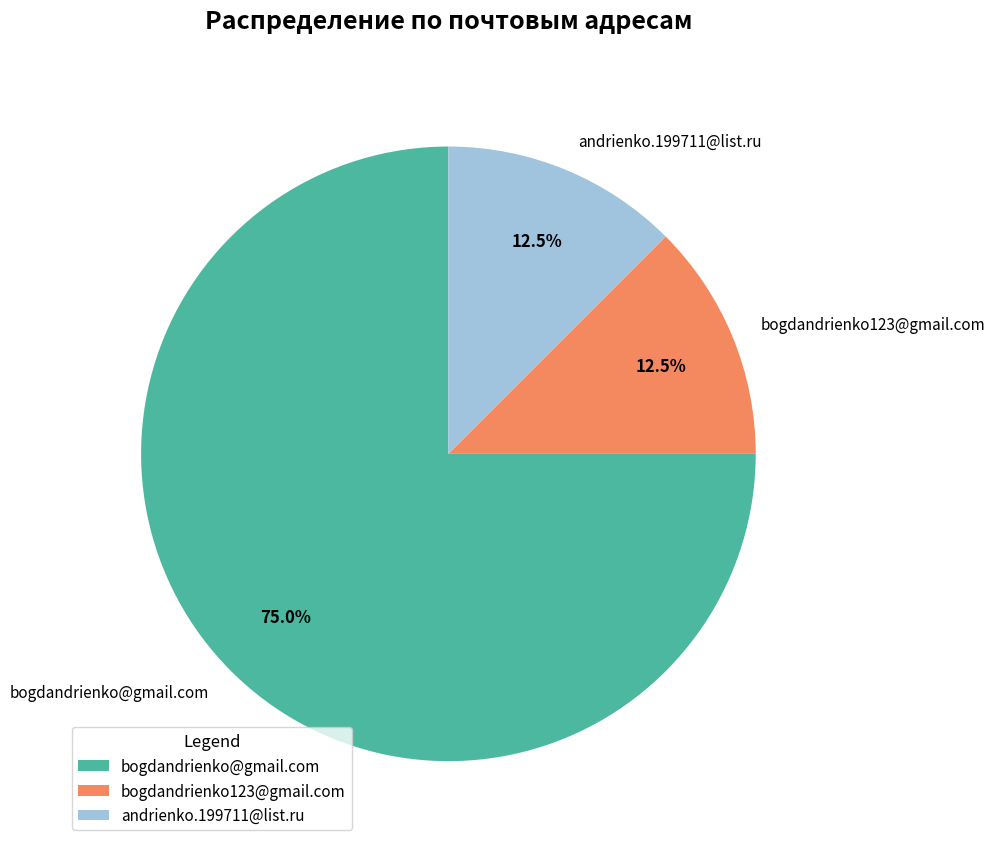

Approximately how many times larger is the value at bogdandrienko@gmail.com compared to andrienko.199711@list.ru?

6.0